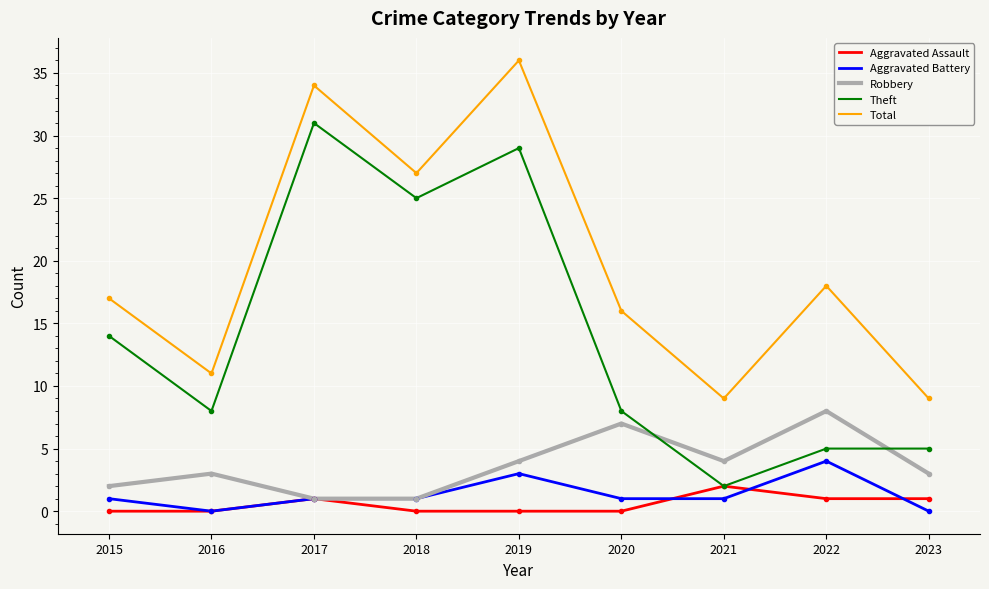

True or false: Total and Robbery intersect in this chart.

False